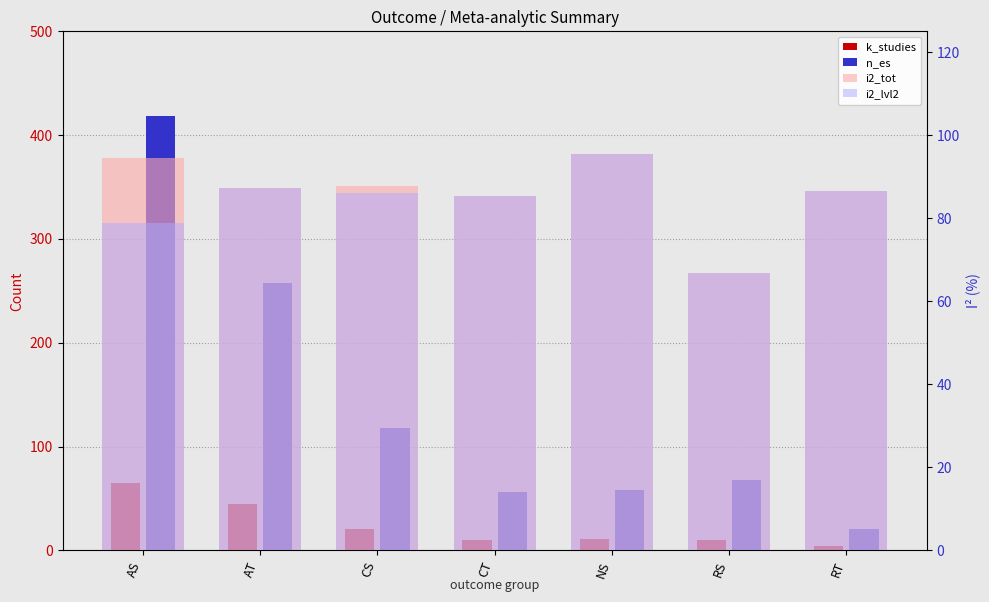

Reading left to right, transcribe all the data shown in this chart.

k_studies: 65.0	45.0	21.0	10.0	11.0	10.0	4.0
n_es: 418.0	258.0	118.0	56.0	58.0	68.0	21.0
i2_tot: 94.5	87.2	87.8	85.3	95.5	66.8	86.5
i2_lvl2: 79.0	87.2	86.0	85.3	95.5	66.8	86.5